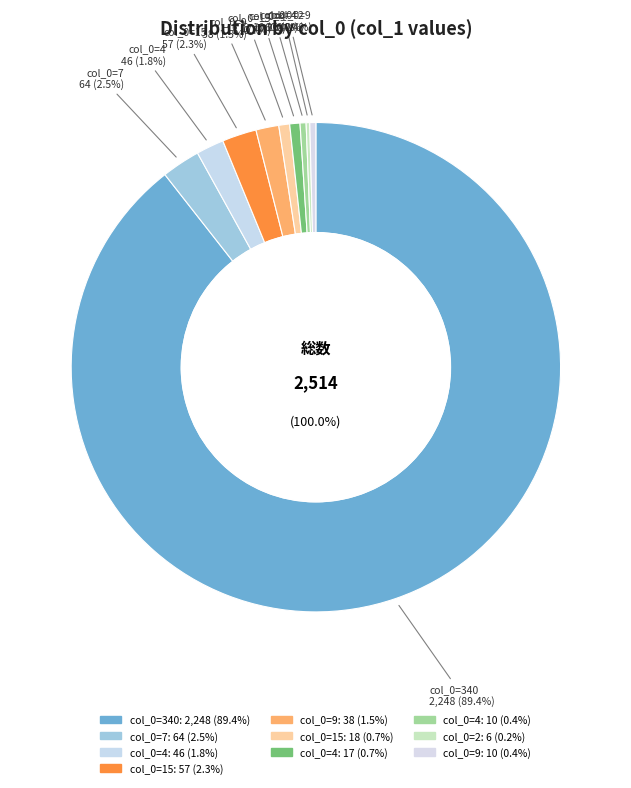

How many slices are in this pie chart?

10